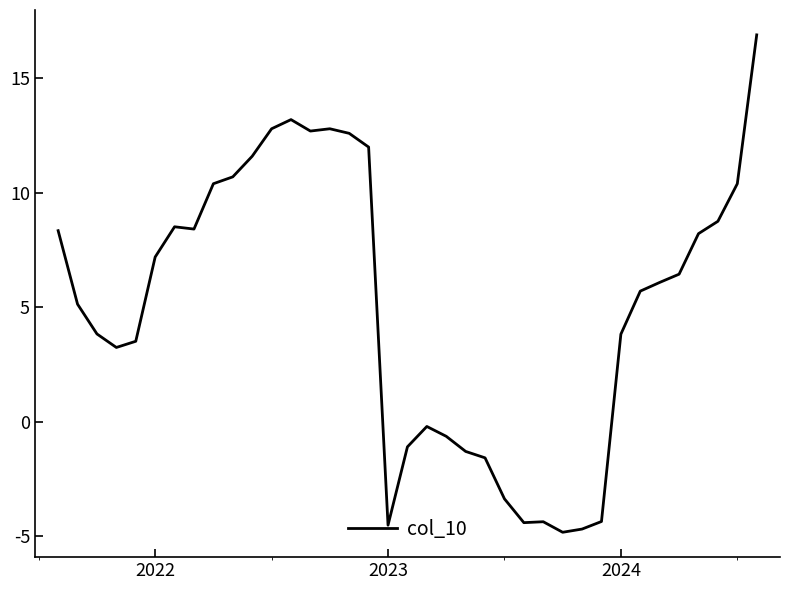

True or false: there are more than 2 points higher than both neighbors.

True